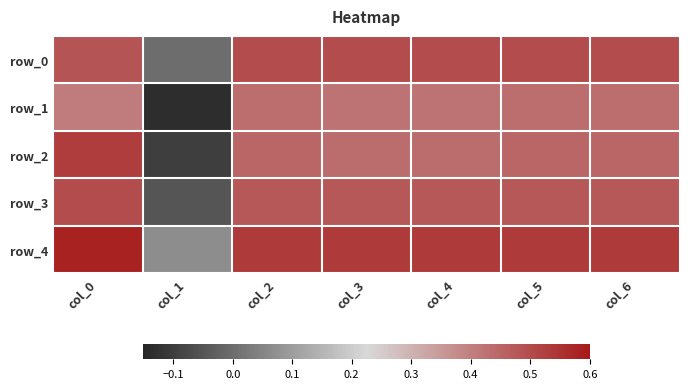

Reading left to right, list all the values displayed in this chart.

row_0: col_0=0.5	col_1=0.0	col_2=0.5	col_3=0.5	col_4=0.5	col_5=0.5	col_6=0.5
row_1: col_0=0.4	col_1=-0.1	col_2=0.4	col_3=0.4	col_4=0.4	col_5=0.4	col_6=0.4
row_2: col_0=0.5	col_1=-0.1	col_2=0.5	col_3=0.4	col_4=0.4	col_5=0.5	col_6=0.5
row_3: col_0=0.5	col_1=-0.1	col_2=0.5	col_3=0.5	col_4=0.5	col_5=0.5	col_6=0.5
row_4: col_0=0.6	col_1=0.1	col_2=0.5	col_3=0.5	col_4=0.5	col_5=0.5	col_6=0.5